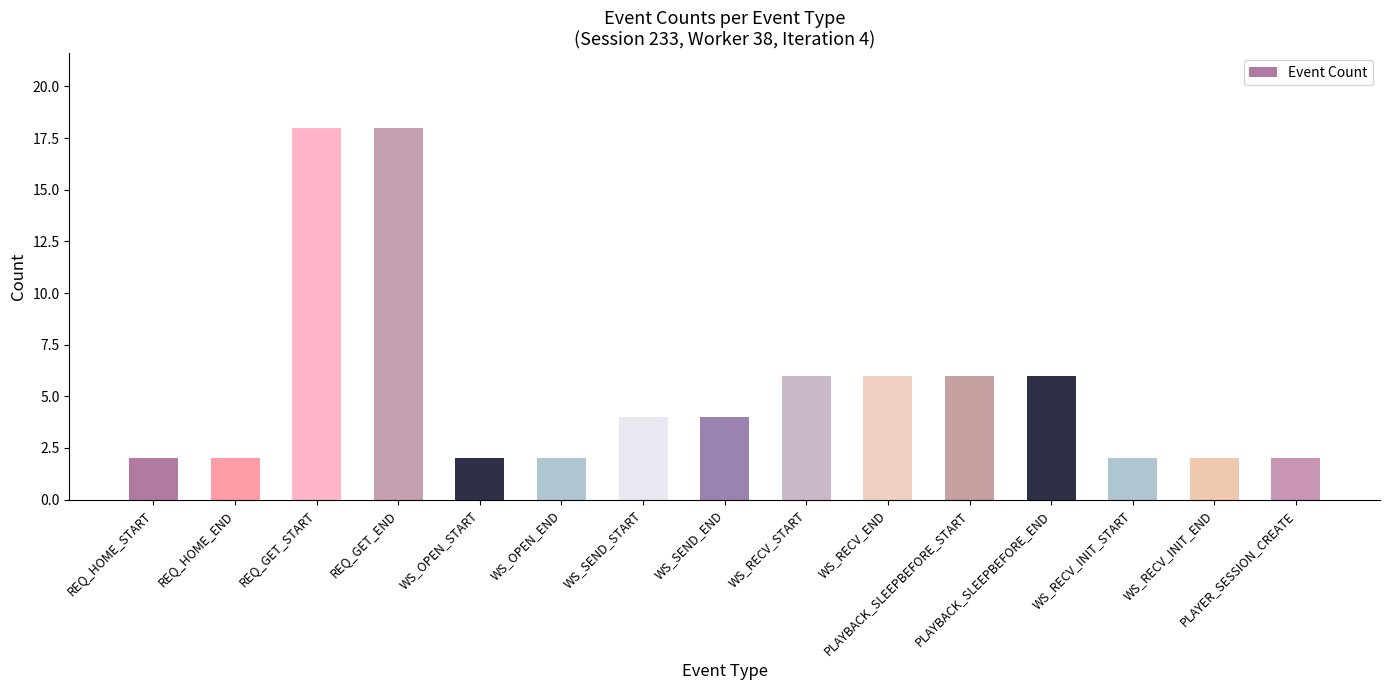

What position from the right is WS_OPEN_START?

11